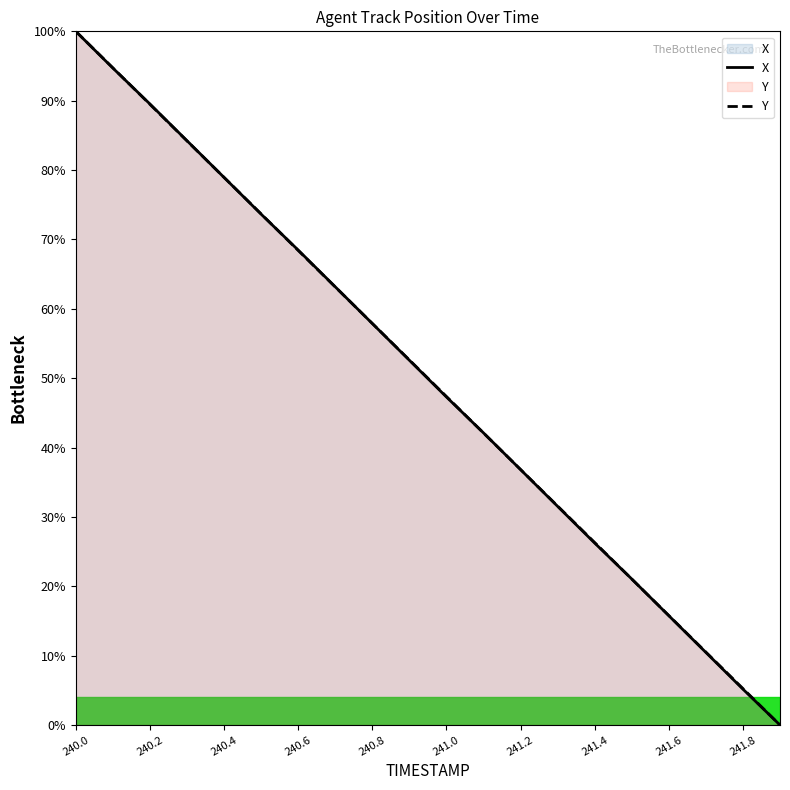

Which has a higher value, 240.0 or 240.2?

240.0